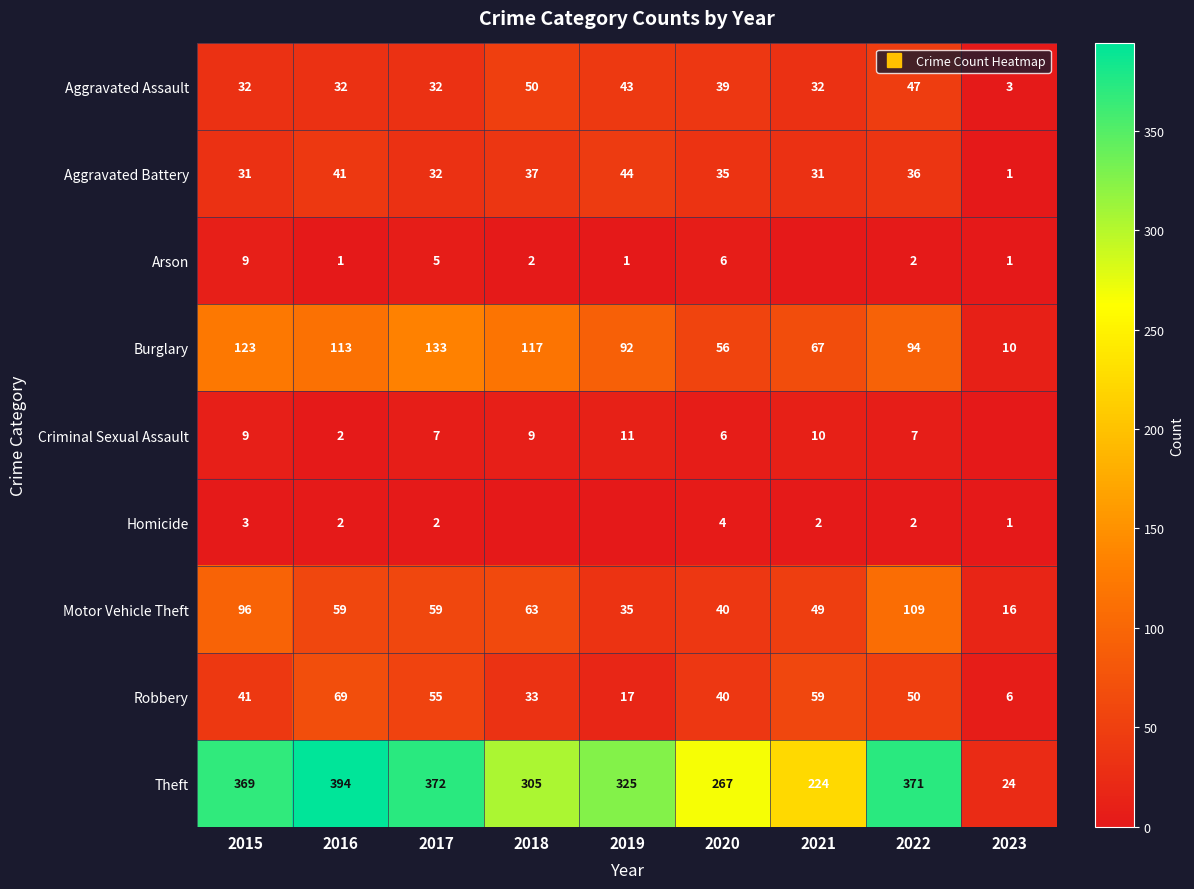

What is the maximum value for Aggravated Assault?

50